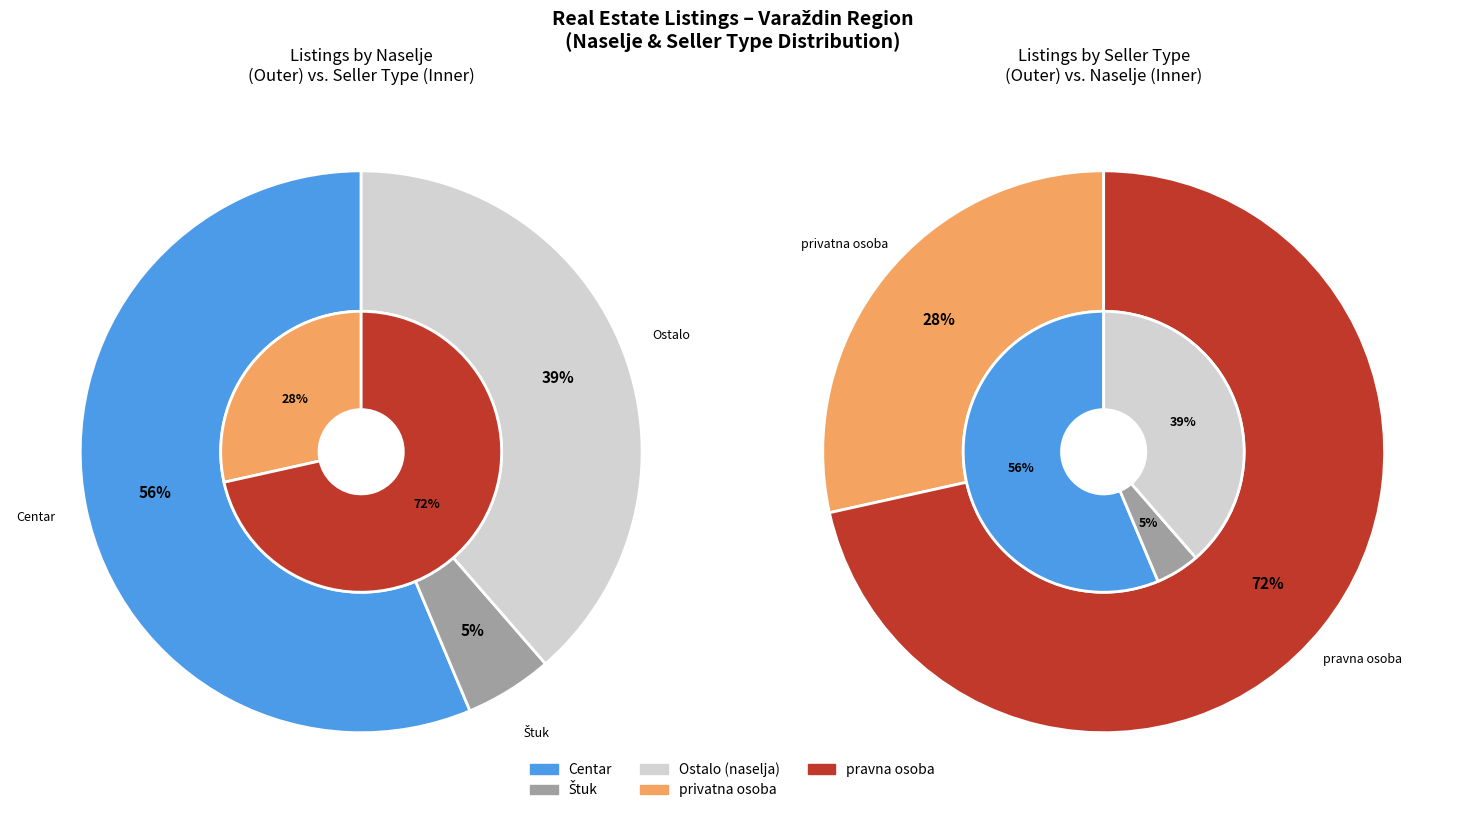

Which has a higher value, pravna osoba or privatna osoba?

pravna osoba